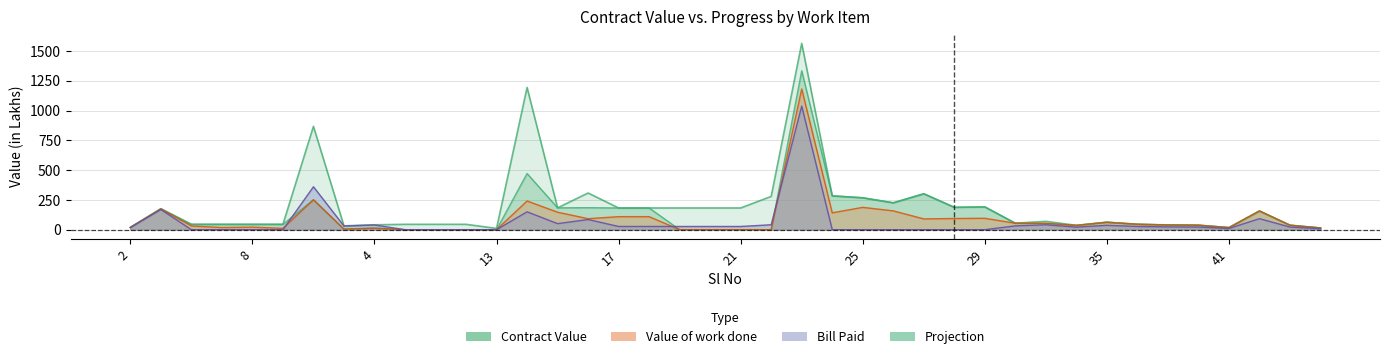

Count the number of categories in the chart.

40